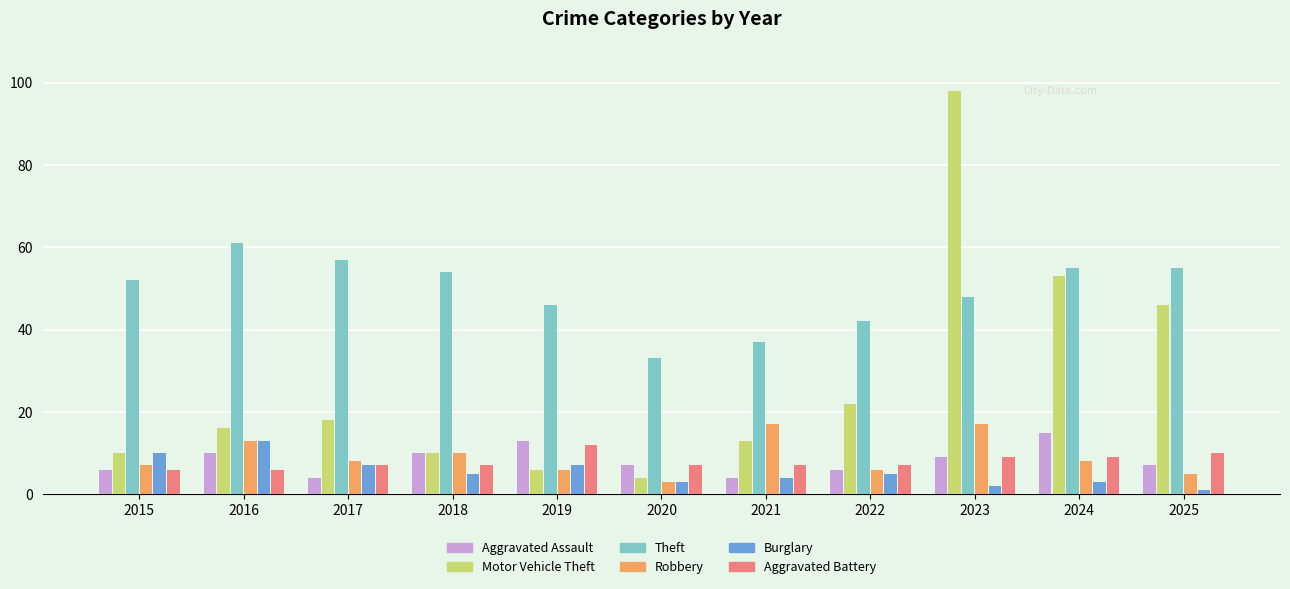

Reading left to right, transcribe all the data shown in this chart.

Aggravated Assault: 6	10	4	10	13	7	4	6	9	15	7
Motor Vehicle Theft: 10	16	18	10	6	4	13	22	98	53	46
Theft: 52	61	57	54	46	33	37	42	48	55	55
Robbery: 7	13	8	10	6	3	17	6	17	8	5
Burglary: 10	13	7	5	7	3	4	5	2	3	1
Aggravated Battery: 6	6	7	7	12	7	7	7	9	9	10